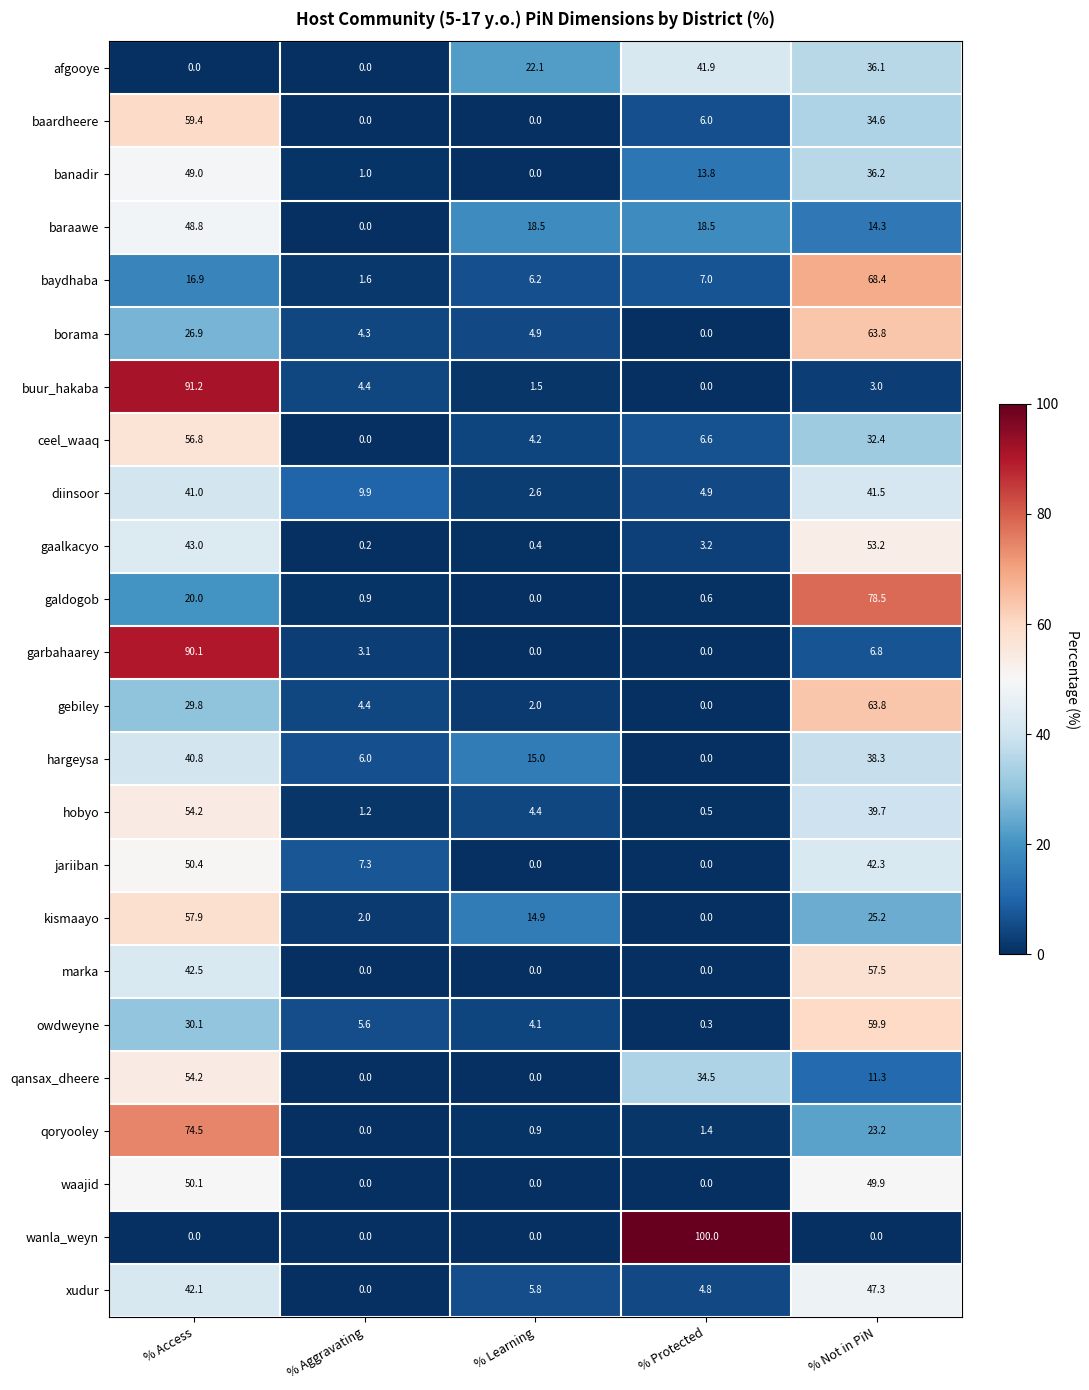

What is the total value across all series at % Learning?

107.5